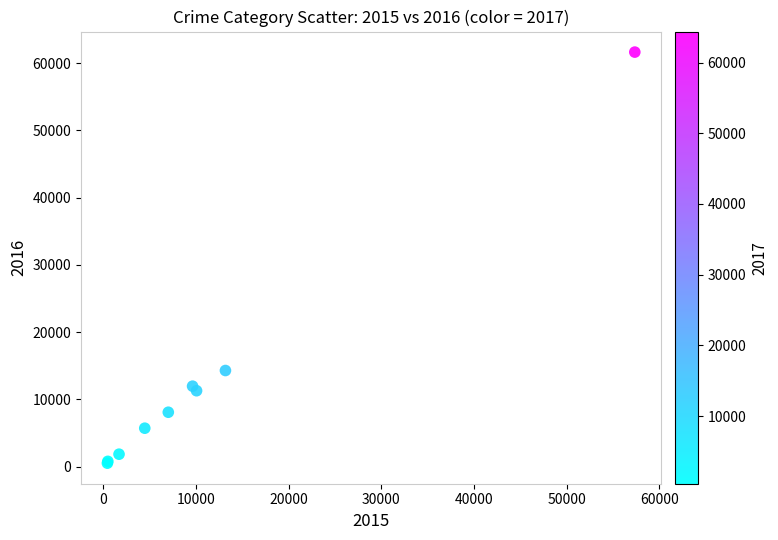

What Y value in the scatter plot is closest to 31069?

14289